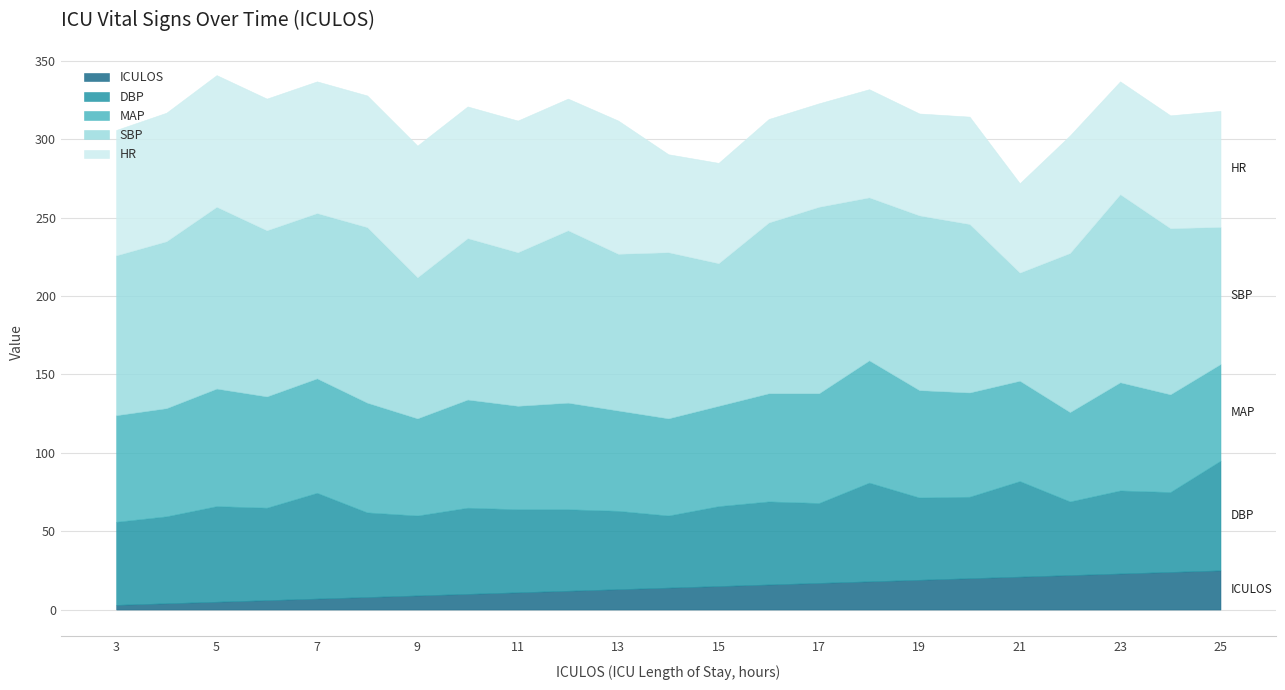

Reading left to right, transcribe all the data shown in this chart.

HR: 80.0	82.0	84.0	84.0	84.0	84.0	84.0	84.0	84.0	84.0	85.0	62.5	64.0	66.0	66.0	69.0	65.0	68.5	57.0	75.0	72.0	72.0	74.0
DBP: 53.0	55.5	61.0	59.0	67.5	54.0	51.0	55.0	53.0	52.0	50.0	46.0	51.0	53.0	51.0	63.0	52.5	52.0	61.0	47.0	53.0	51.0	70.0
MAP: 68.0	69.0	75.0	71.0	73.0	70.0	62.0	69.0	66.0	68.0	64.0	62.0	64.0	69.0	70.0	78.0	68.5	66.5	64.0	57.0	69.0	62.3	61.7
SBP: 102.0	106.5	116.0	106.0	105.5	112.0	90.0	103.0	98.0	110.0	100.0	106.0	91.0	109.0	119.0	104.0	111.5	107.5	69.0	101.5	120.0	106.0	87.5
ICULOS: 3.0	4.0	5.0	6.0	7.0	8.0	9.0	10.0	11.0	12.0	13.0	14.0	15.0	16.0	17.0	18.0	19.0	20.0	21.0	22.0	23.0	24.0	25.0